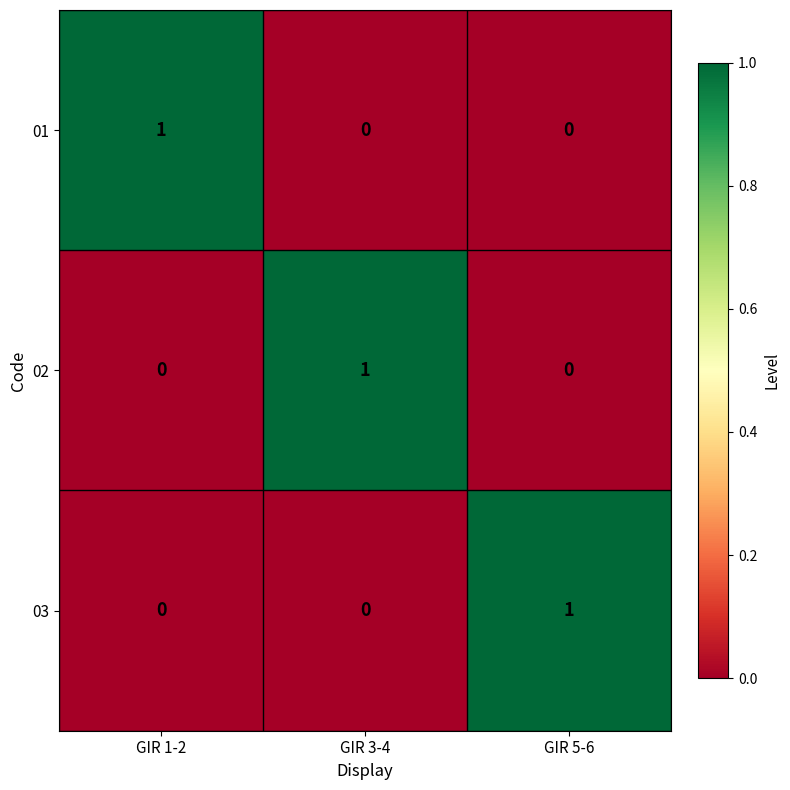

At how many categories does at least one series exceed 0?

3